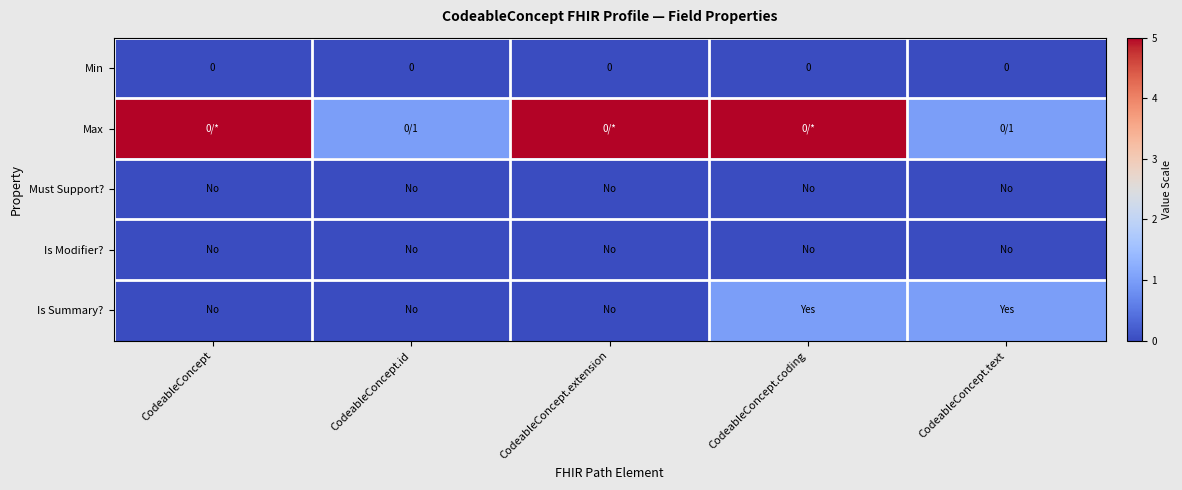

At how many categories does at least one series exceed 0?

5